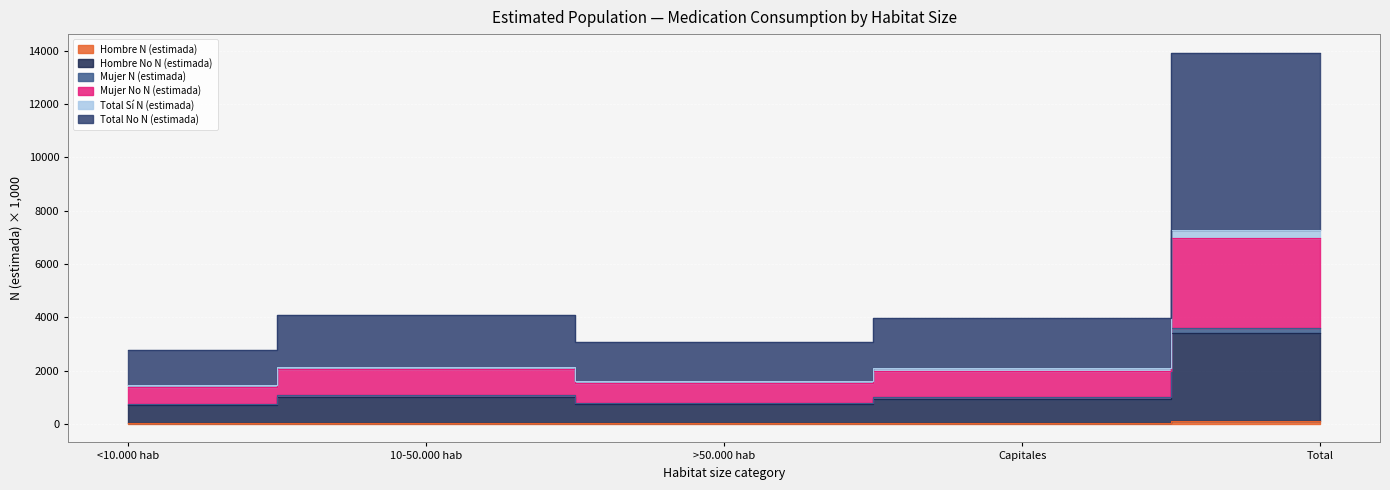

Reading right to left, what are all the values shown in this chart?

Hombre N (estimada): Total=116.6	Capitales=34.3	>50.000 hab=30.8	10-50.000 hab=36.6	<10.000 hab=14.9
Hombre No N (estimada): Total=3419.2	Capitales=943.9	>50.000 hab=756.5	10-50.000 hab=1017.9	<10.000 hab=700.8
Mujer N (estimada): Total=7276.1	Capitales=2087.7	>50.000 hab=1607.7	10-50.000 hab=2140.4	<10.000 hab=1440.2
Mujer No N (estimada): Total=13928.5	Capitales=3985.4	>50.000 hab=3065.6	10-50.000 hab=4089.3	<10.000 hab=2788.2
Total Sí N (estimada): Total=6964.3	Capitales=1992.7	>50.000 hab=1532.8	10-50.000 hab=2044.6	<10.000 hab=1394.1
Total No N (estimada): Total=3614.4	Capitales=1004.7	>50.000 hab=800.6	10-50.000 hab=1077.2	<10.000 hab=731.9